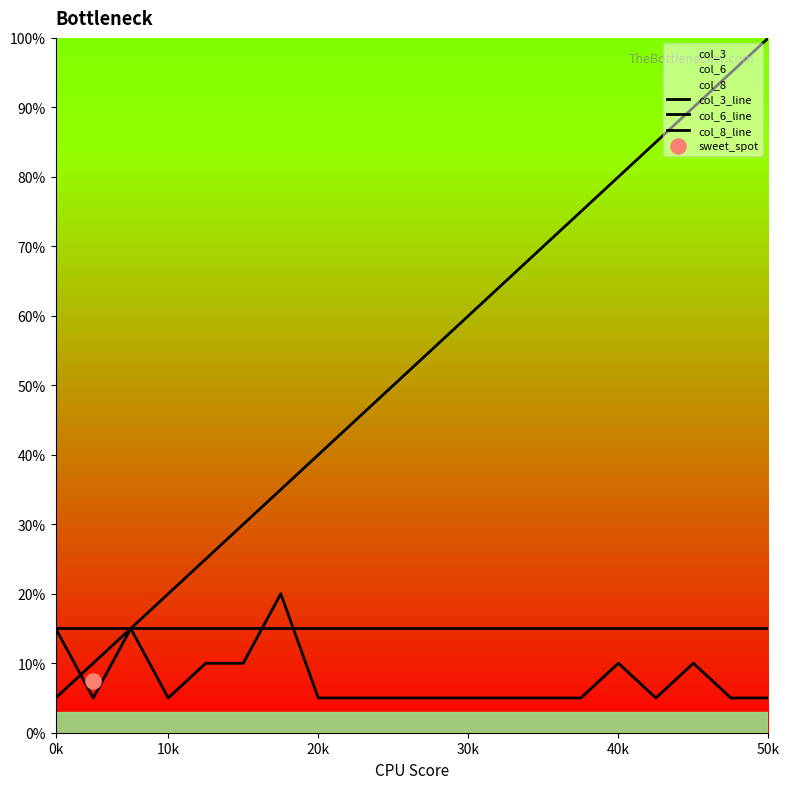

At which category is the sum across all series the highest?

50k